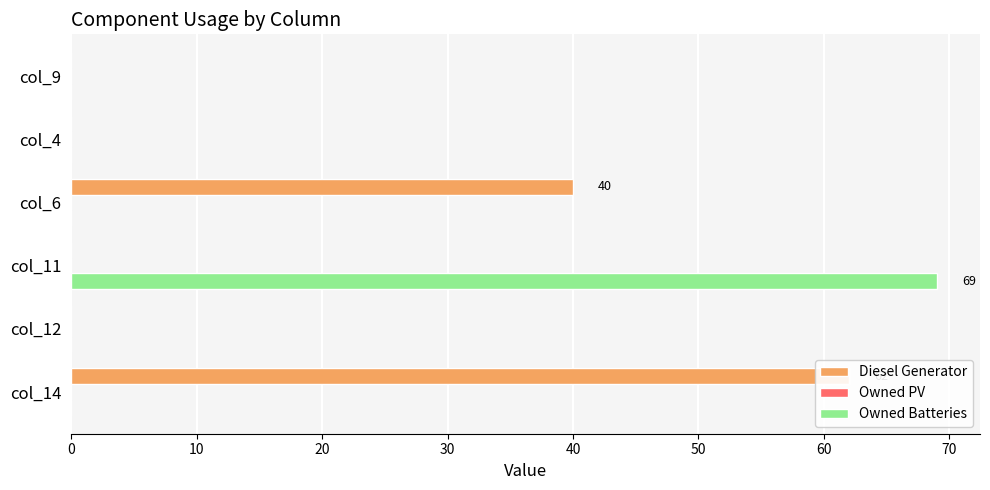

How many positive values does the Diesel Generator series have?

2